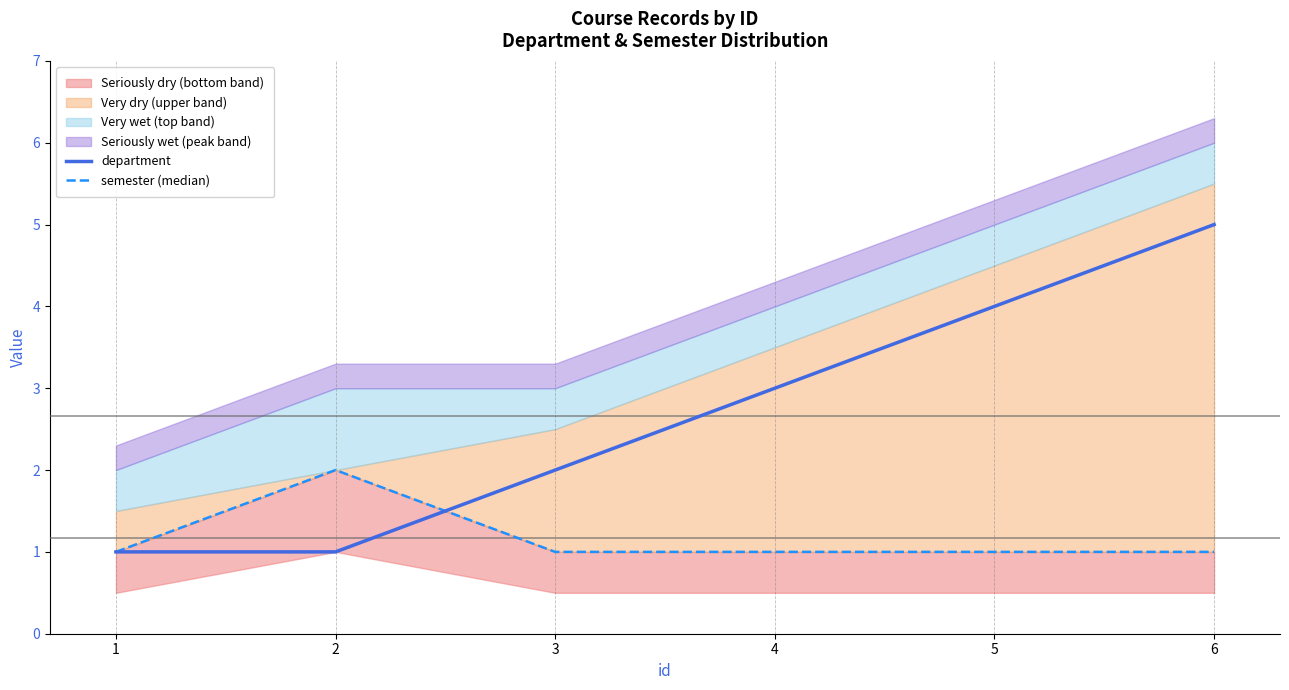

At how many categories does at least one series exceed 4?

1